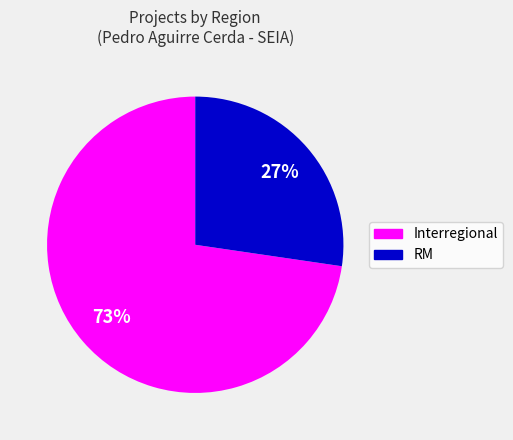

To the nearest percent, what is the average slice percentage?

50%